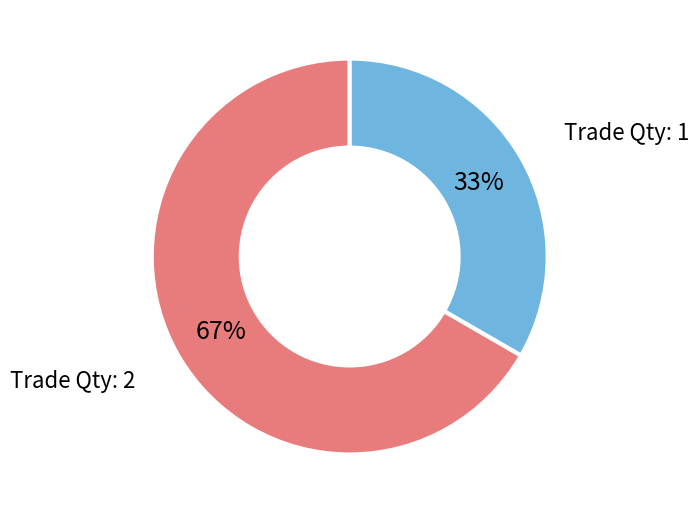

Which has a higher value, Trade Qty: 1 or Trade Qty: 2?

Trade Qty: 2